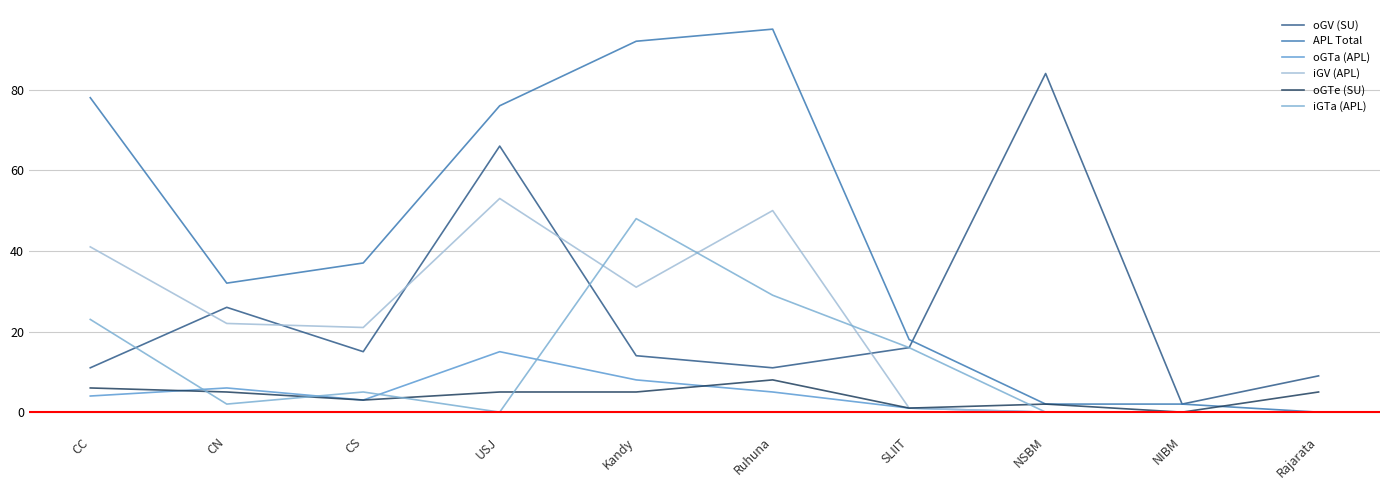

Where is oGTe (SU) nearest to the value 4?

CN